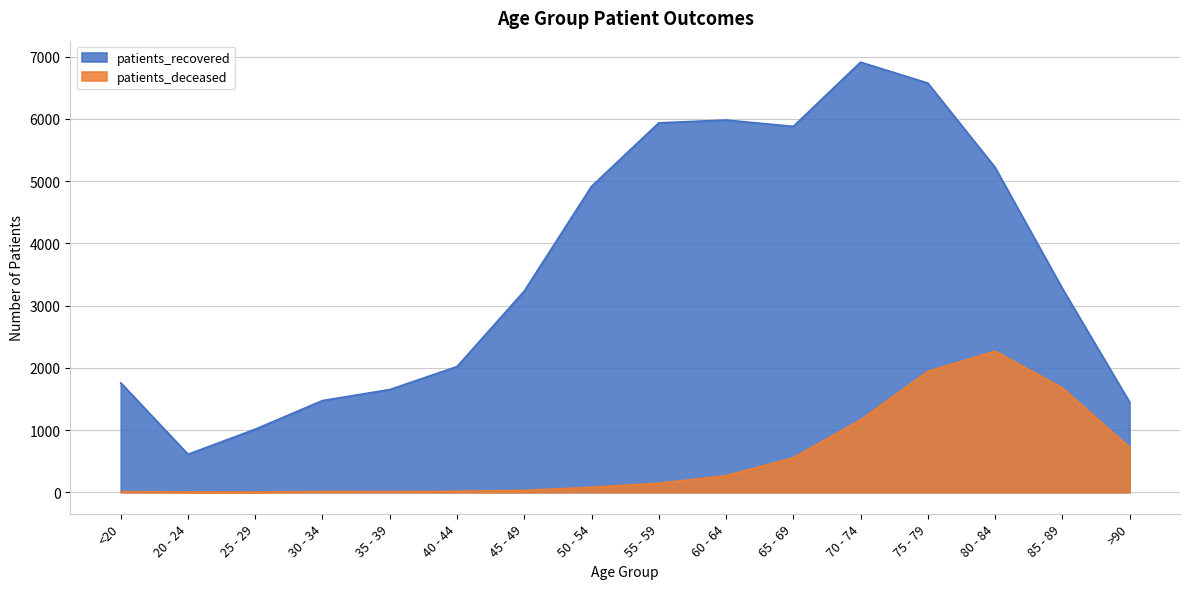

Where is patients_deceased nearest to the value 1134?

70 - 74